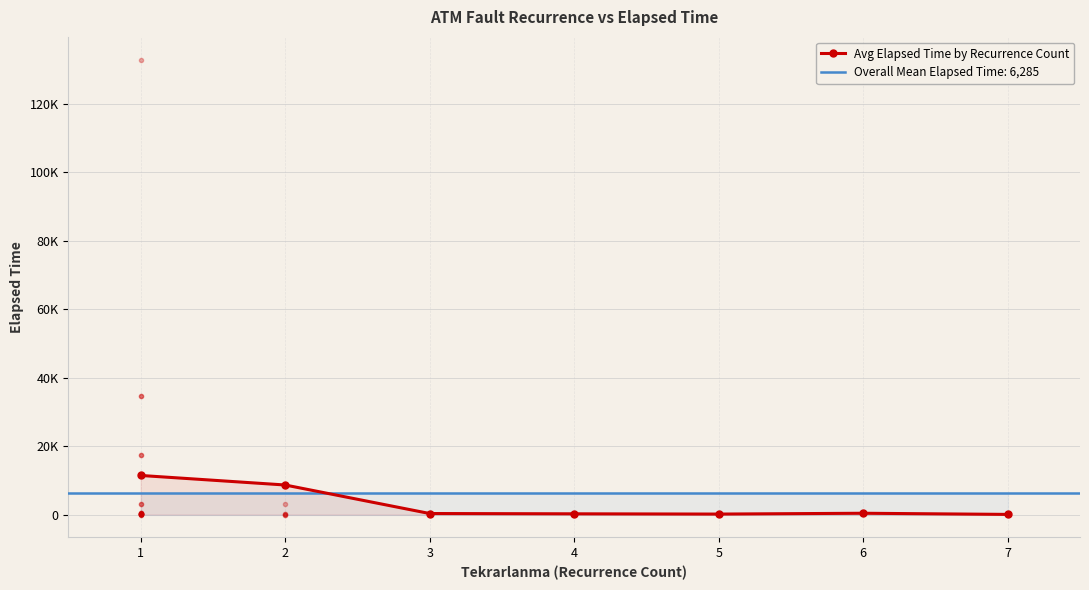

At which category does the chart reach its minimum across all series?

7